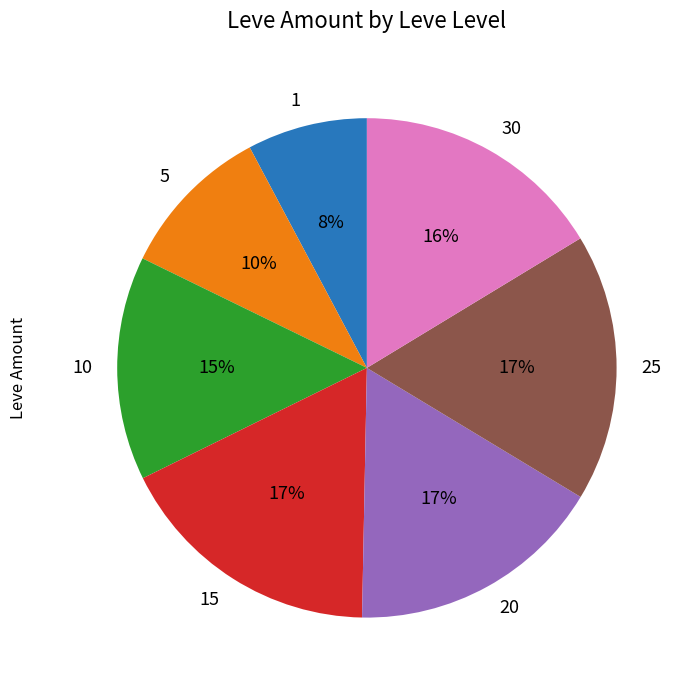

Approximately how many times larger is the value at 20 compared to 10?

1.1